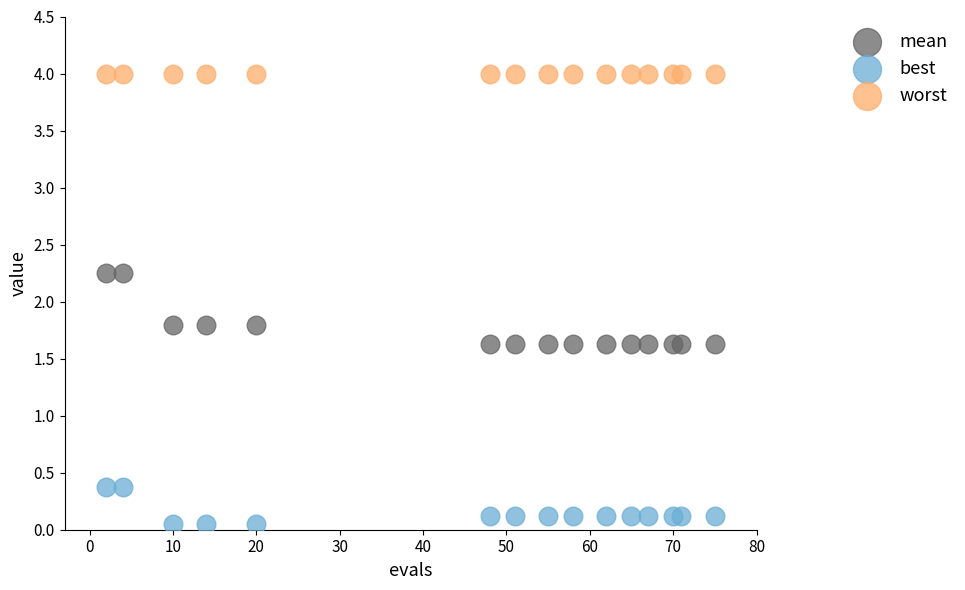

Which series reaches the minimum Y coordinate?

best